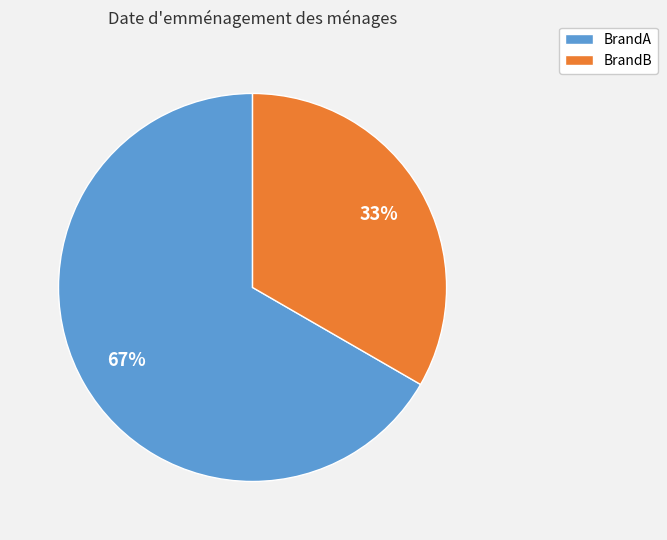

What is the majority slice?

BrandA